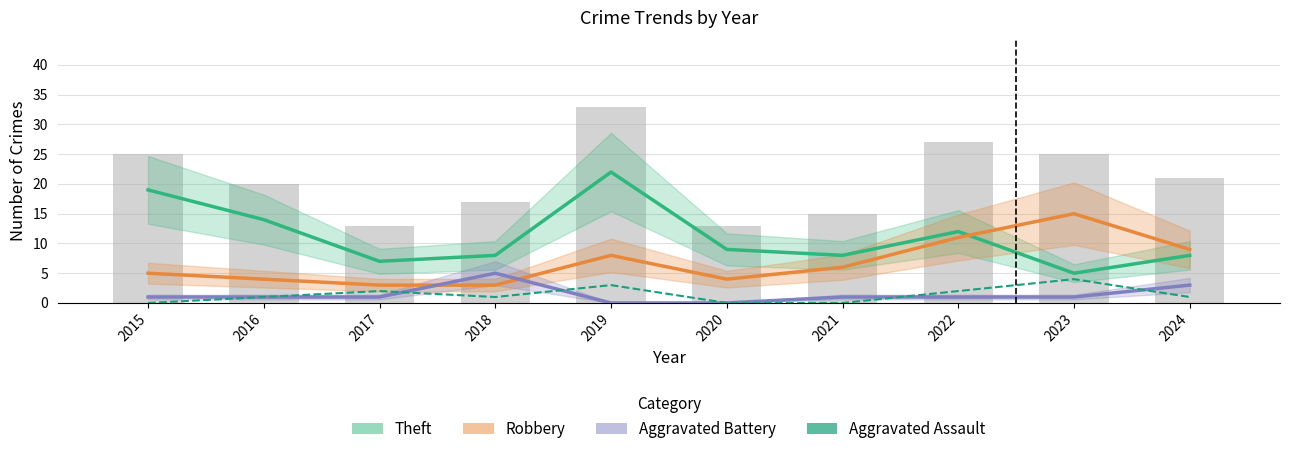

Reading right to left, extract all data points from this chart.

Theft: 2024=8	2023=5	2022=12	2021=8	2020=9	2019=22	2018=8	2017=7	2016=14	2015=19
Robbery: 2024=9	2023=15	2022=11	2021=6	2020=4	2019=8	2018=3	2017=3	2016=4	2015=5
Aggravated Battery: 2024=3	2023=1	2022=1	2021=1	2020=0	2019=0	2018=5	2017=1	2016=1	2015=1
Aggravated Assault: 2024=1	2023=4	2022=2	2021=0	2020=0	2019=3	2018=1	2017=2	2016=1	2015=0